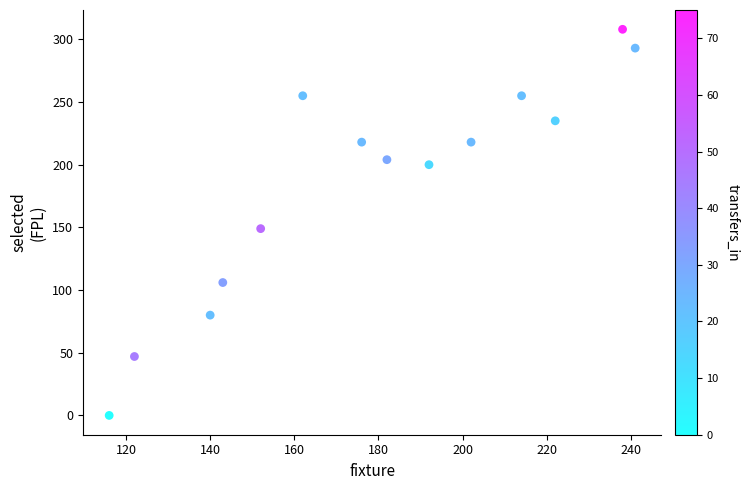

What Y value in the scatter plot is closest to 154?

149